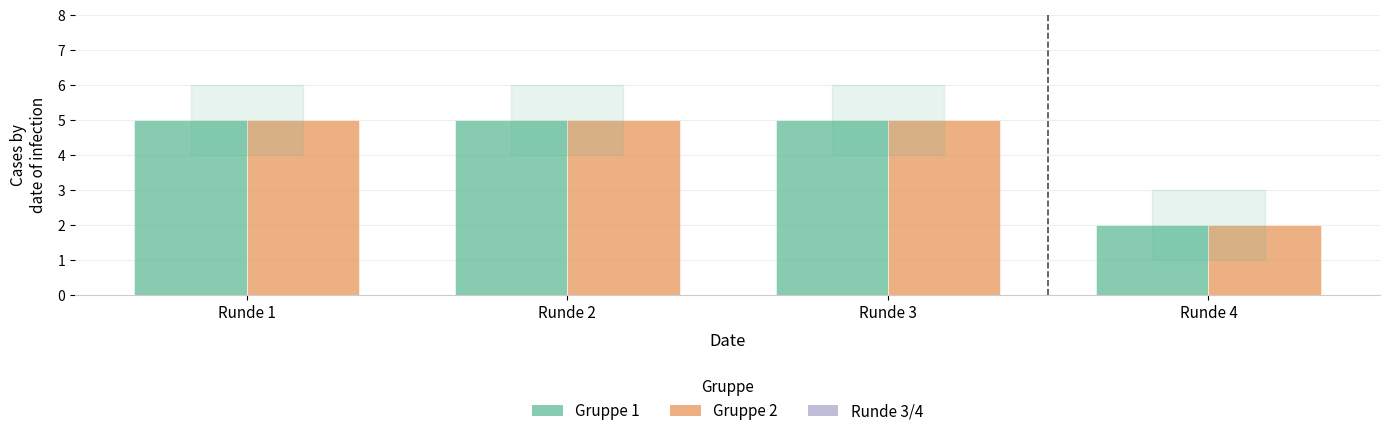

The value of Gruppe 2 at Runde 2 is 1. True or false?

False